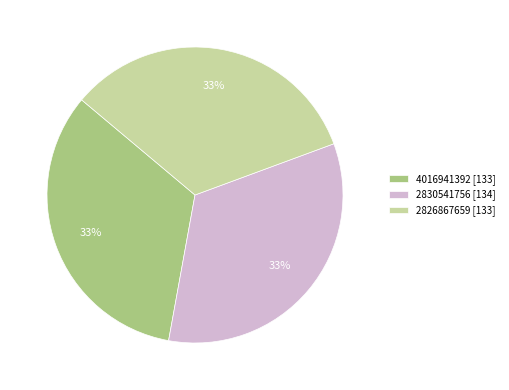

To the nearest percent, what percentage of the pie is 2830541756 [134]?

33%